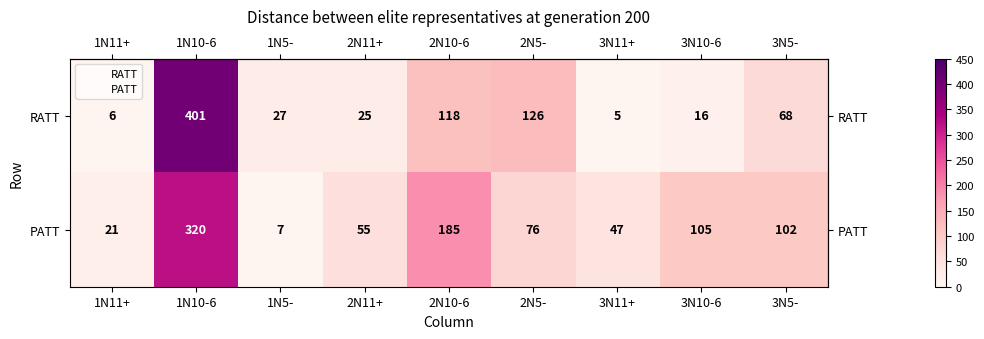

What is the difference between the maximum and minimum values in the PATT series?

313